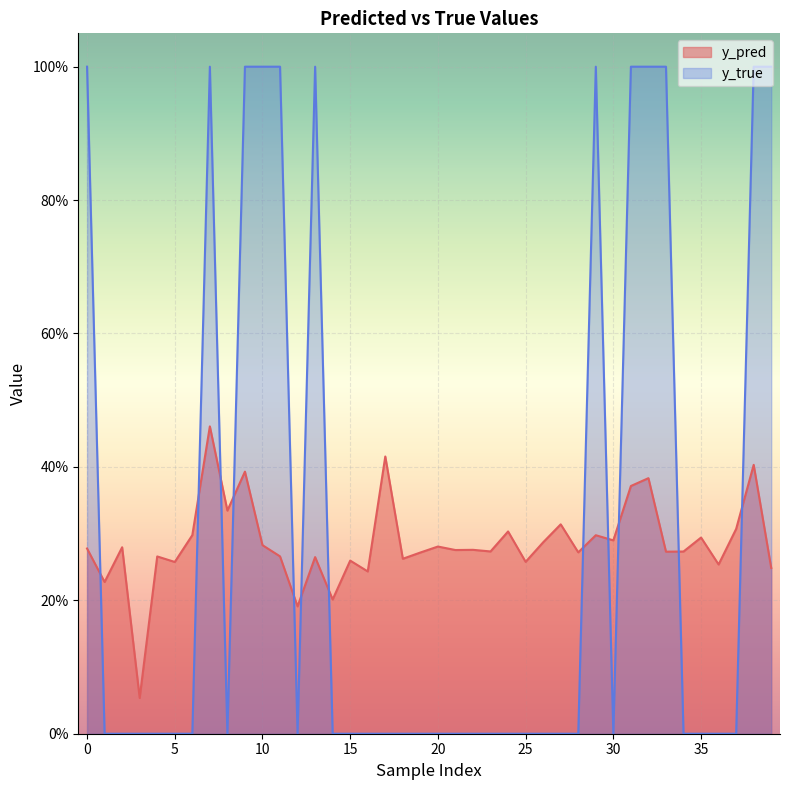

Which series changed the most between 0 and 35?

y_true